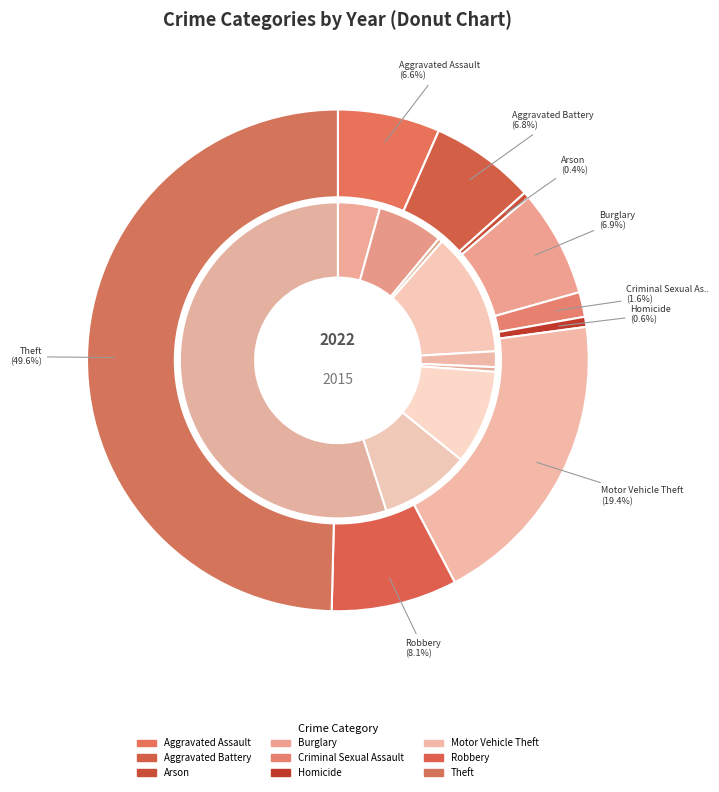

How many slices are in this pie chart?

9